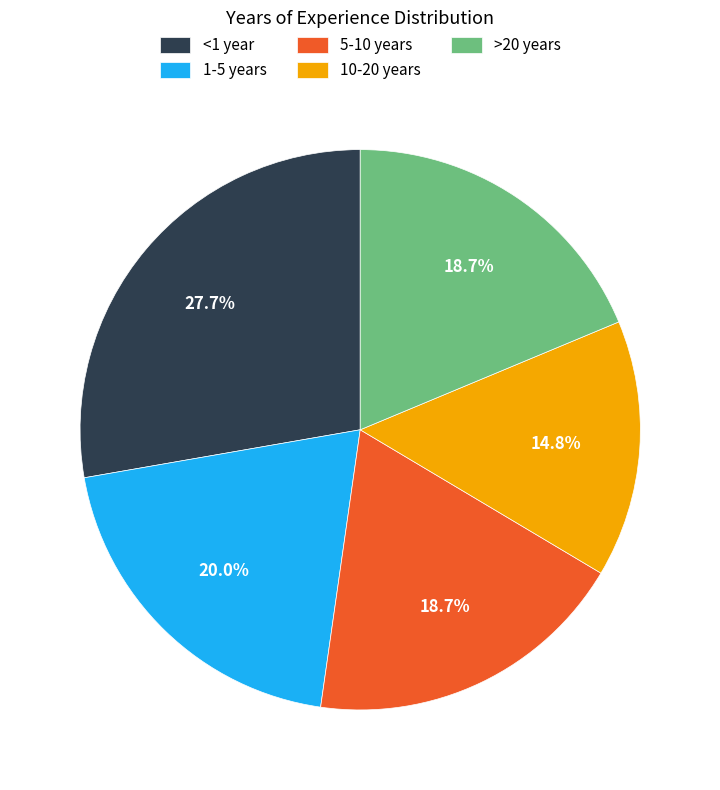

To the nearest percent, what is the difference between the largest and smallest slice percentages?

13%